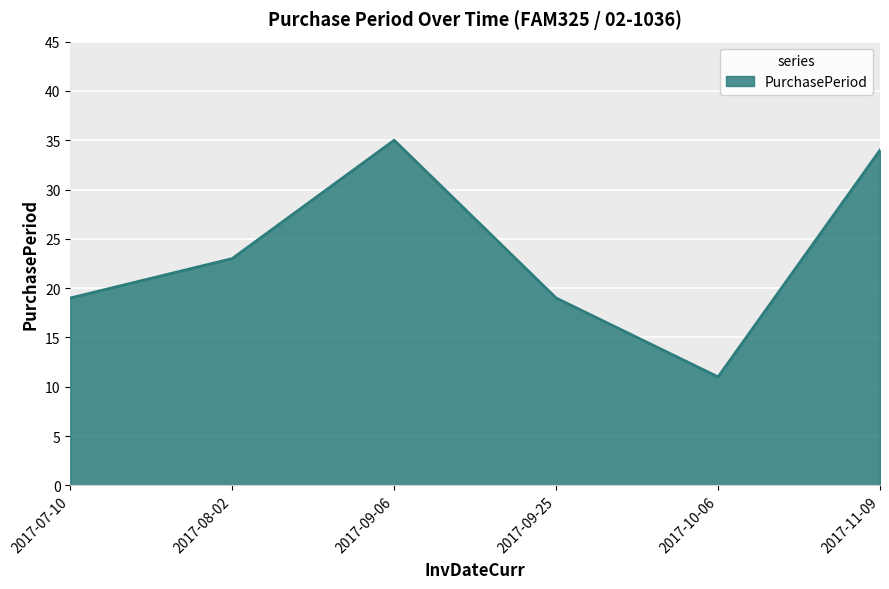

Approximately how many times larger is the value at 2017-09-25 compared to 2017-08-02?

0.8